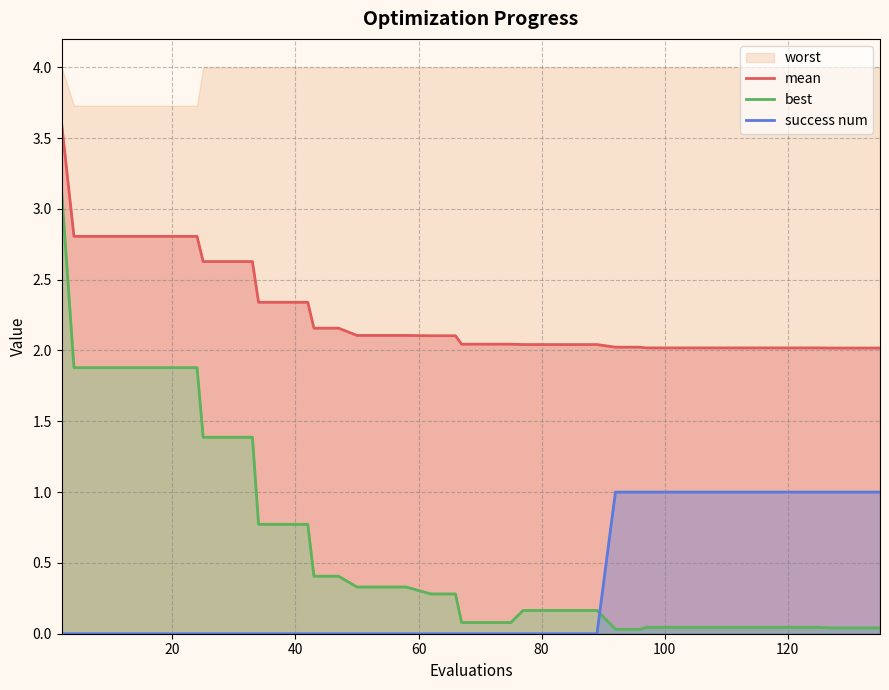

What is the maximum value for mean?

3.6